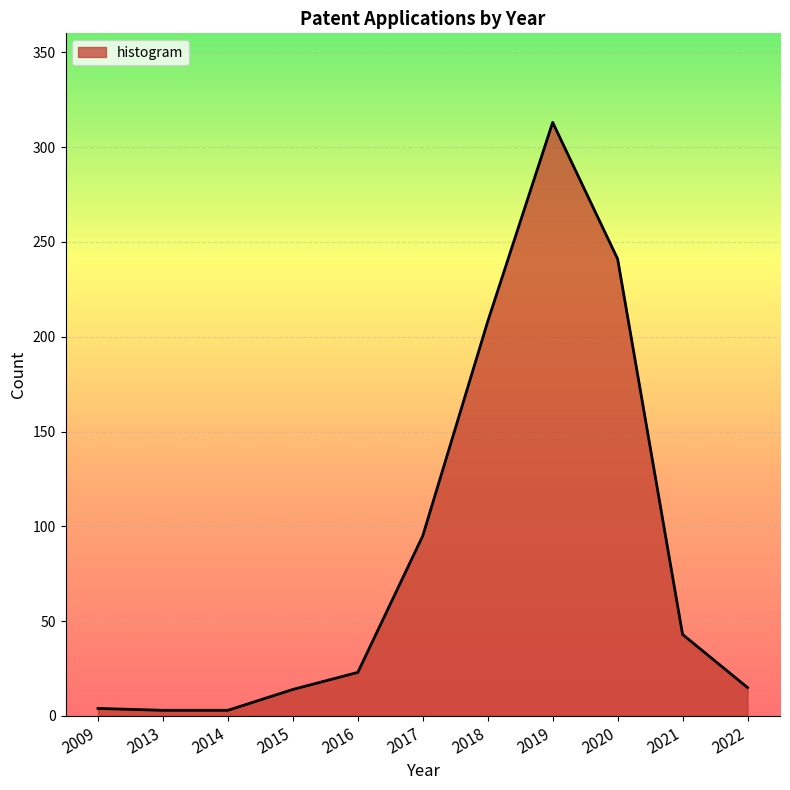

Is it true that the value at 2017 is 95?

True